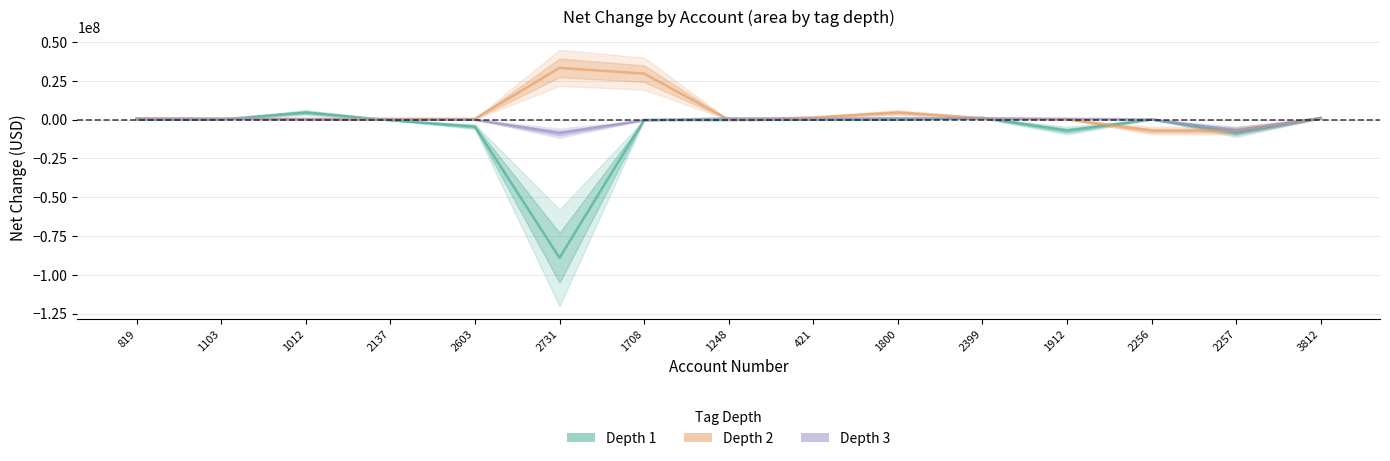

What is the difference between the second highest and second lowest values in the Depth 1 series?

9464000